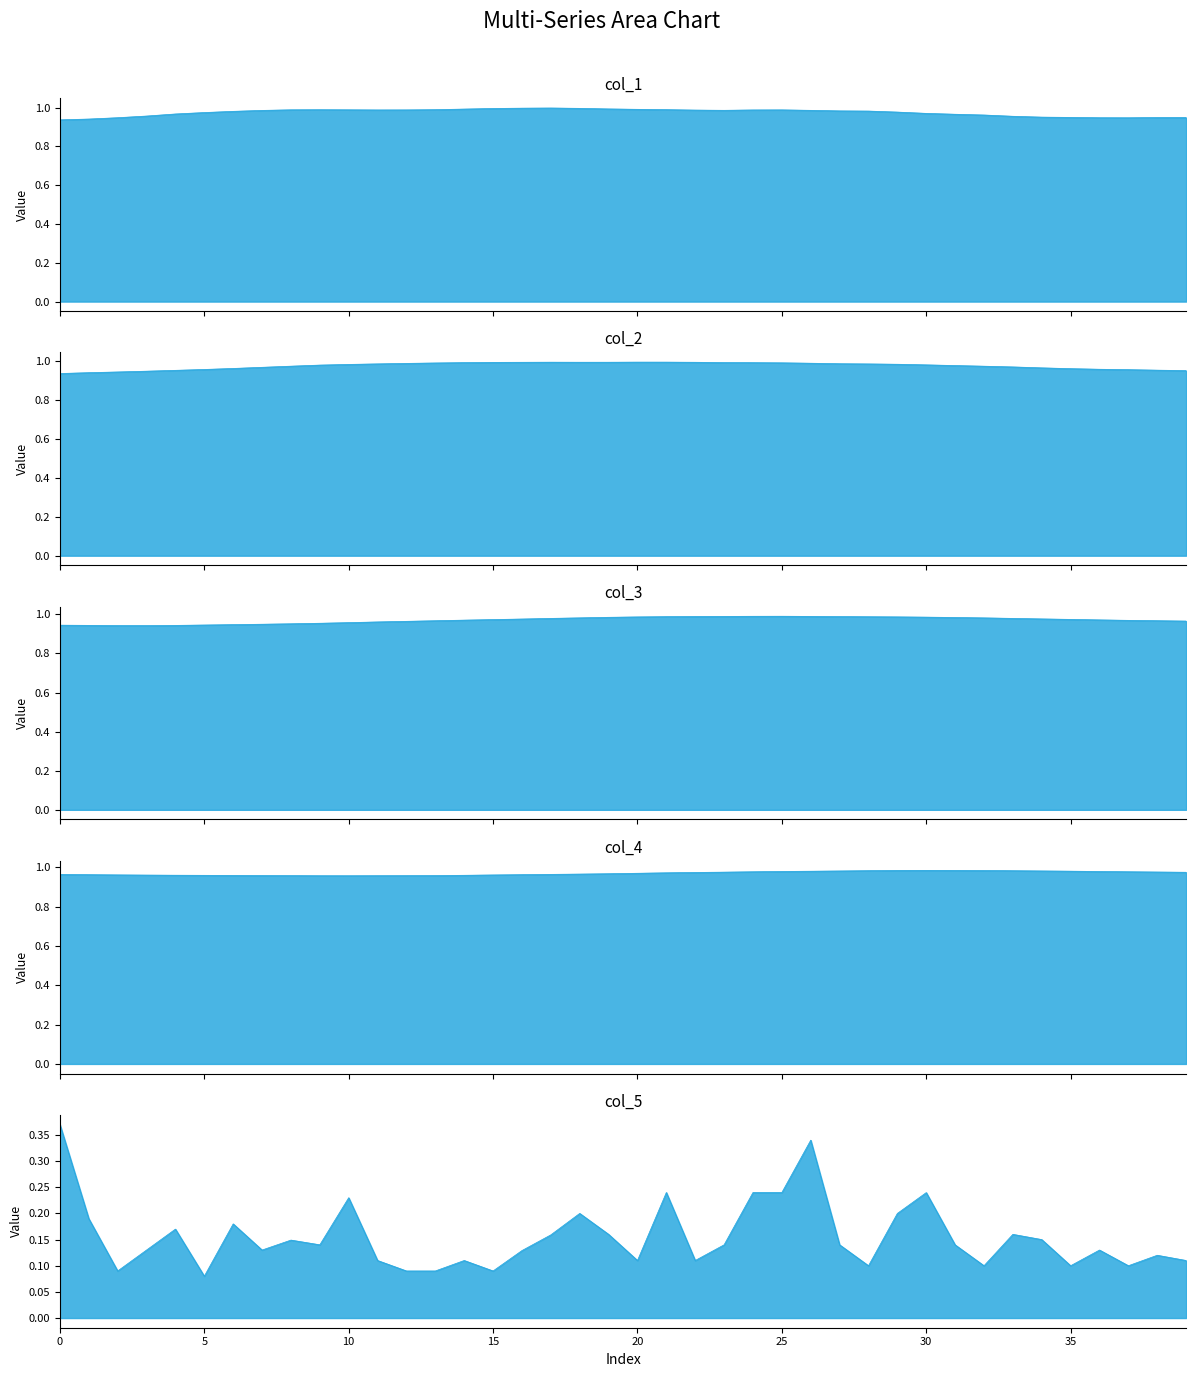

What is the difference between the maximum and minimum values in the col_5 series?

0.3